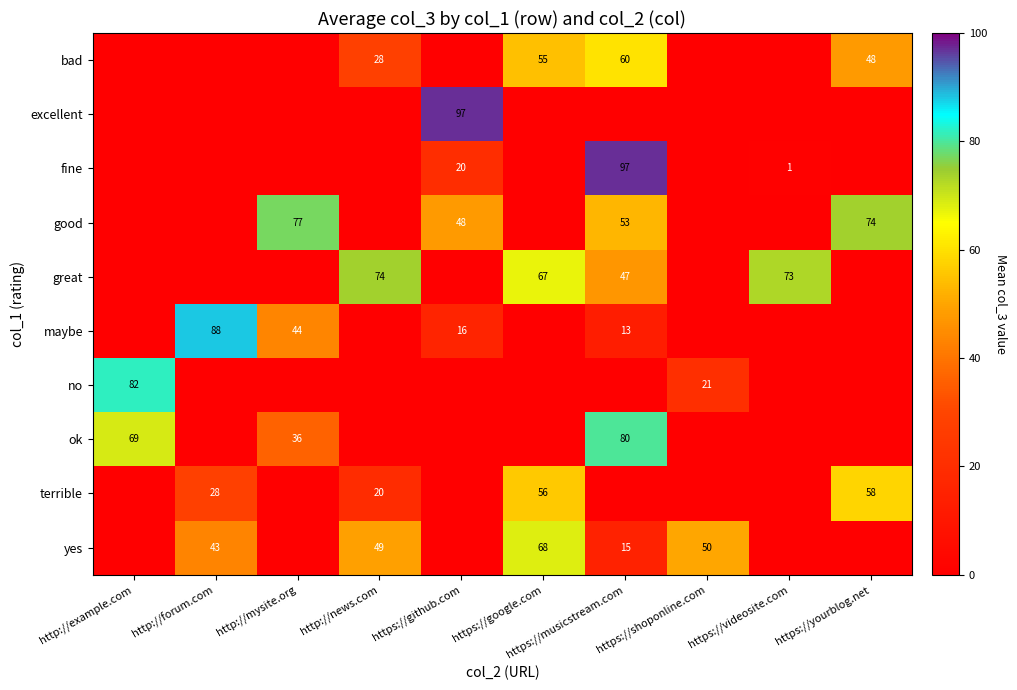

What is the sum of the ok values at http://mysite.org and https://musicstream.com?

116